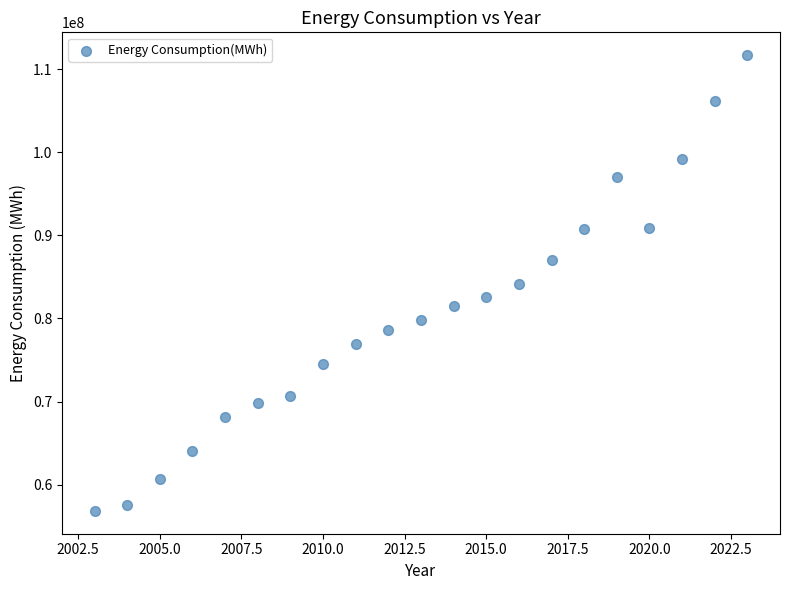

What is the range of X values (max minus min)?

20